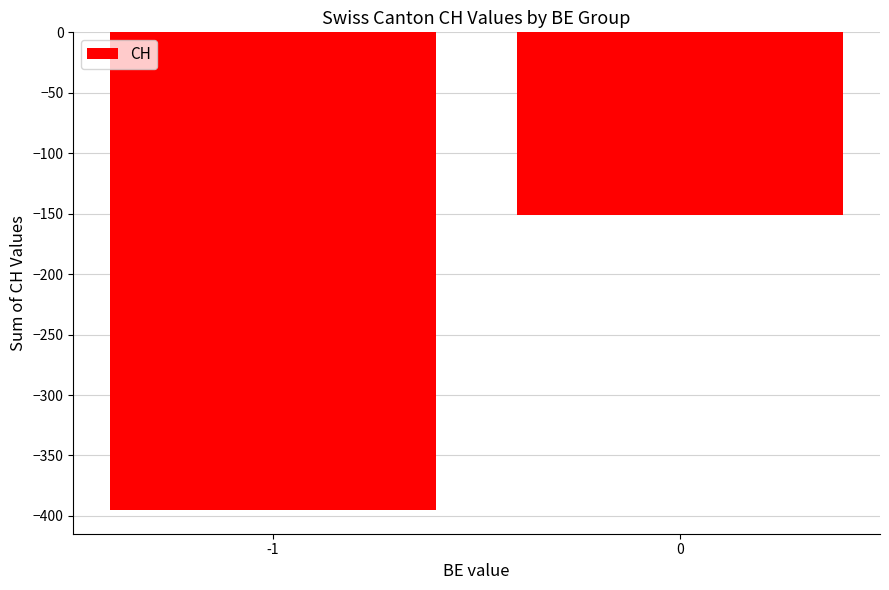

True or false: the data shows -105 at 0.

False